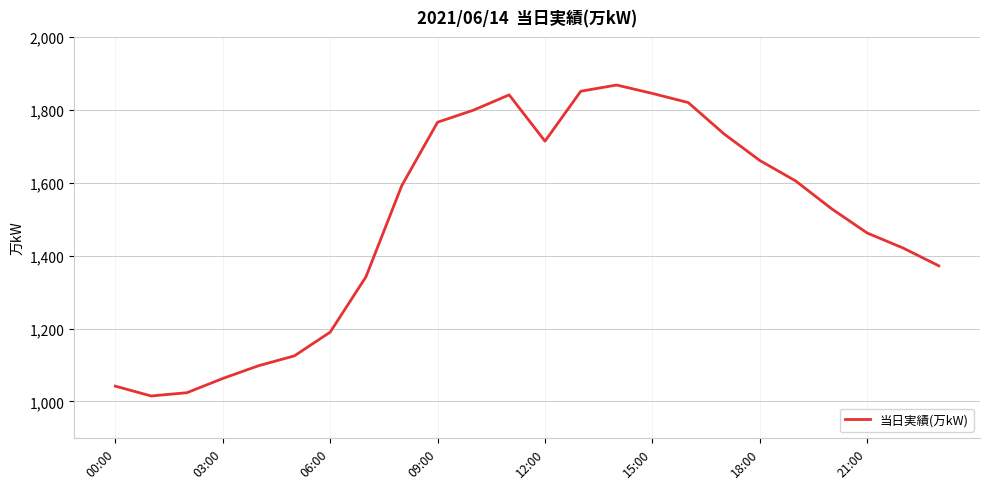

What is the greatest value displayed?

1868